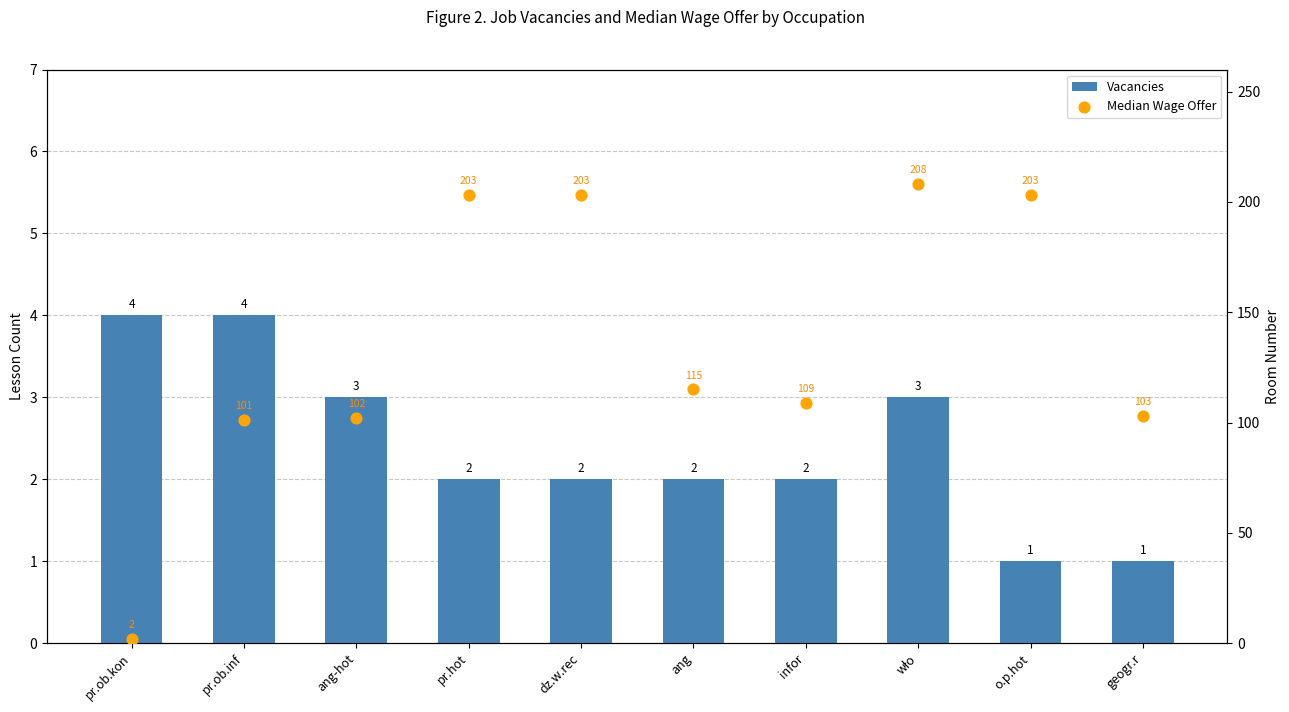

At which category is the sum across all series the highest?

wło